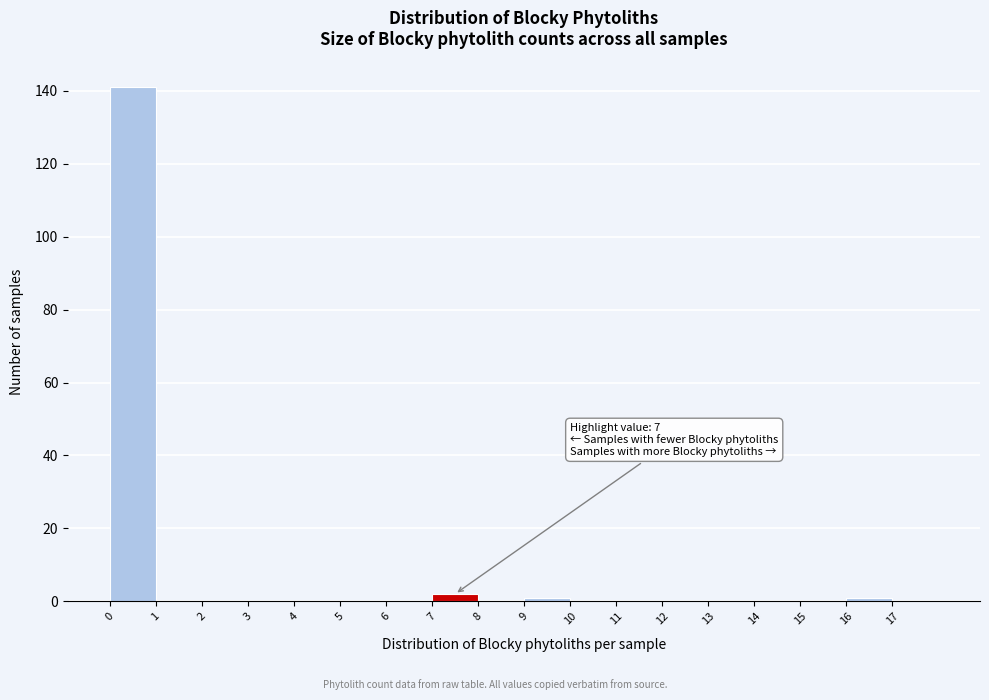

Which range on the x-axis has the tallest bar?

0 to 1